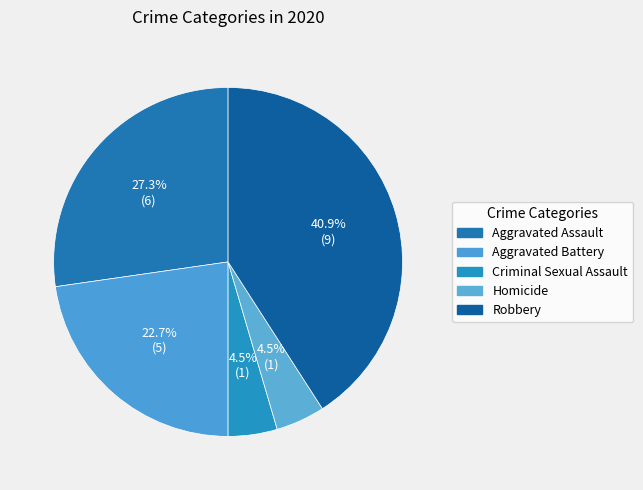

How many segments does this pie chart have?

5